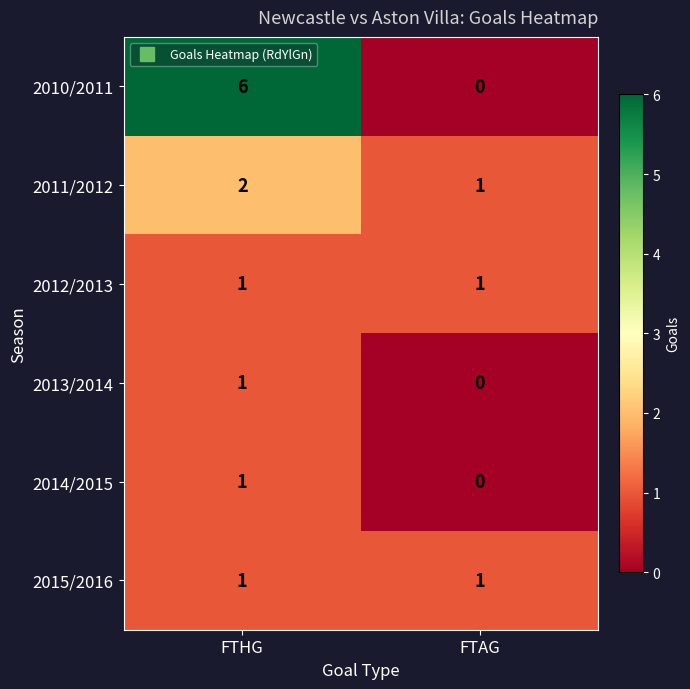

What is the average value of the 2010/2011 series?

3